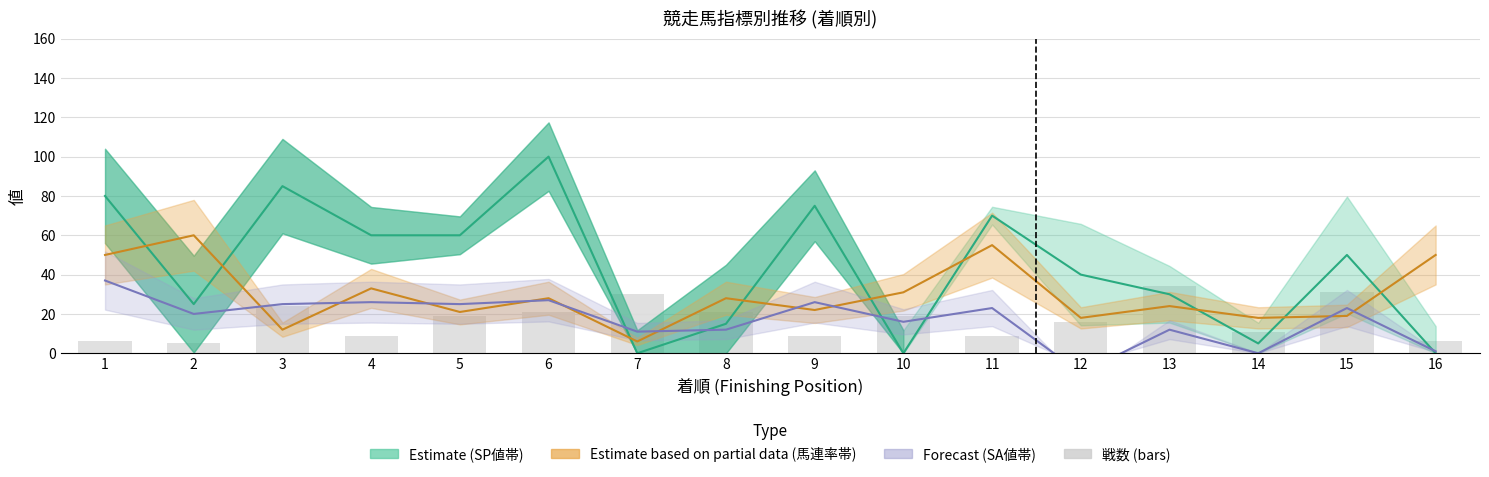

Does the chart contain any negative values?

Yes